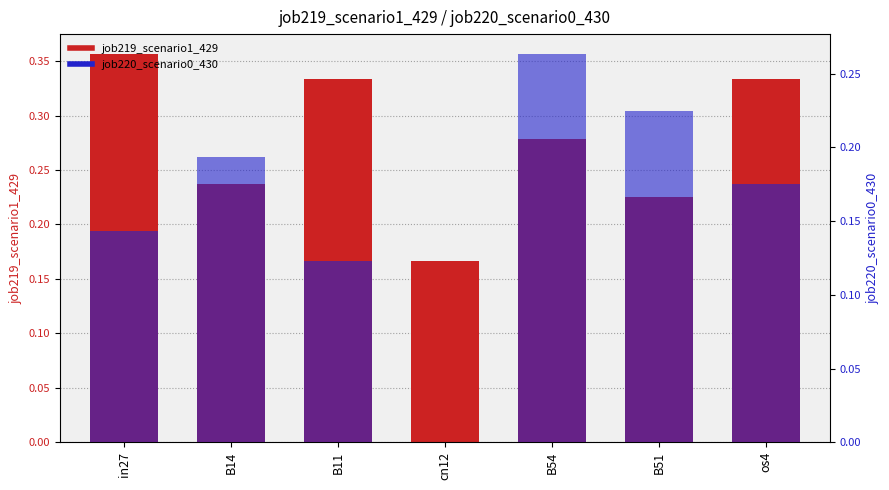

How many bars are there in each group?

2